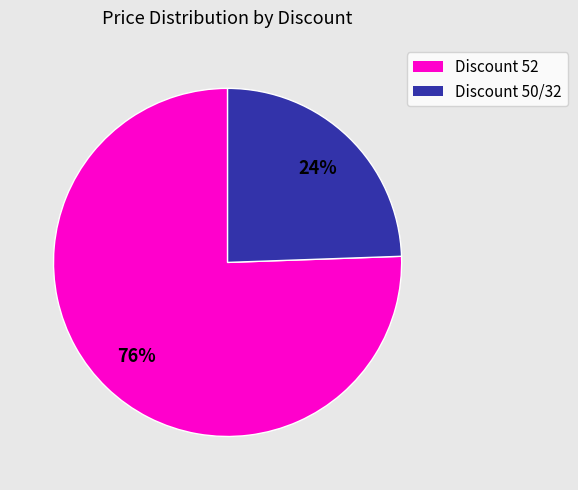

To the nearest percent, what is the average slice percentage?

50%